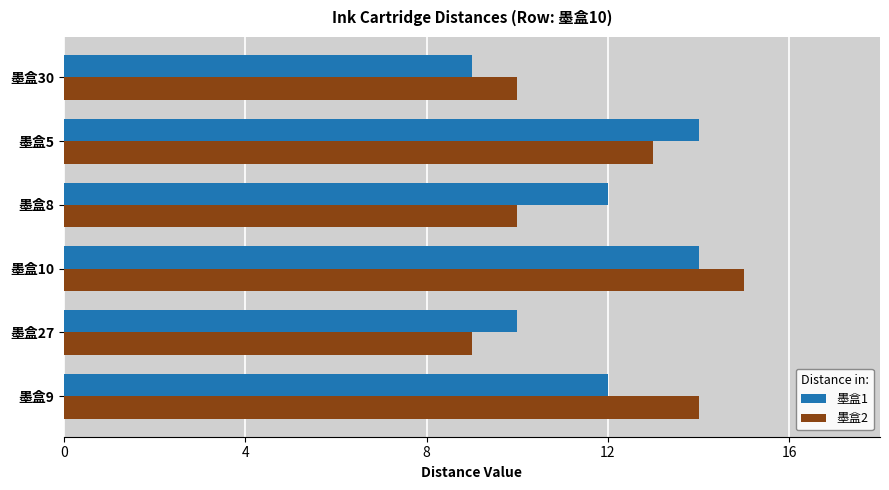

What is the sum of all 墨盒1 values?

71